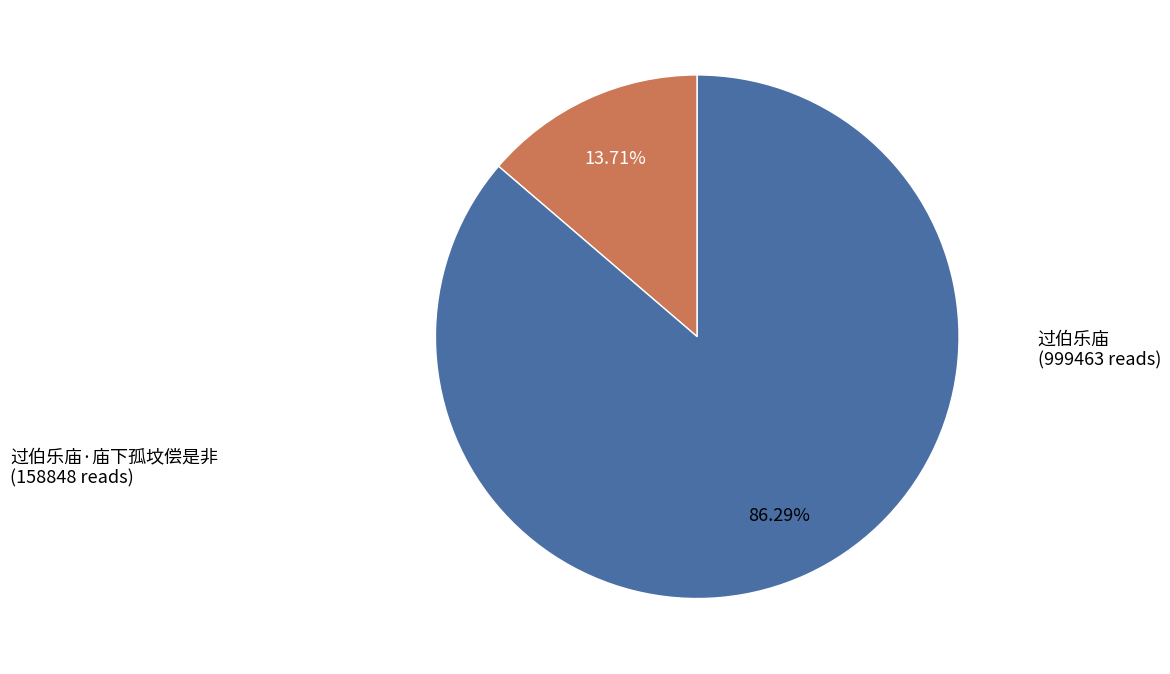

Is there any slice that represents more than half of the pie?

Yes